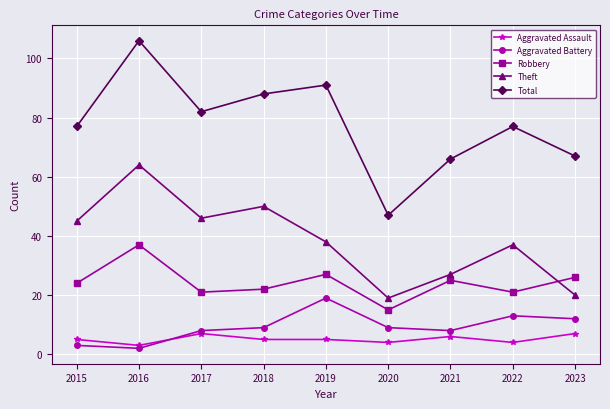

How many intersections are there between Aggravated Assault and Aggravated Battery?

1